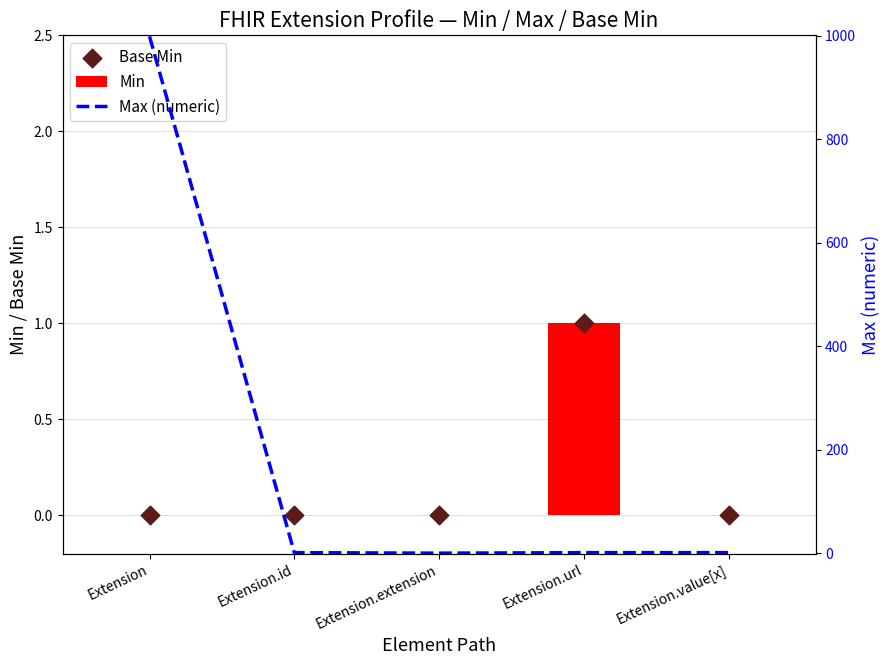

At how many categories does at least one series exceed 737?

1